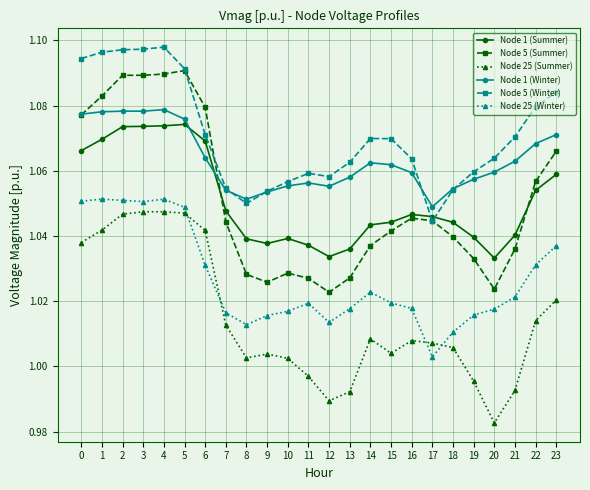

True or false: Node 1 (Winter) has a value of 1.7 at 13.

False